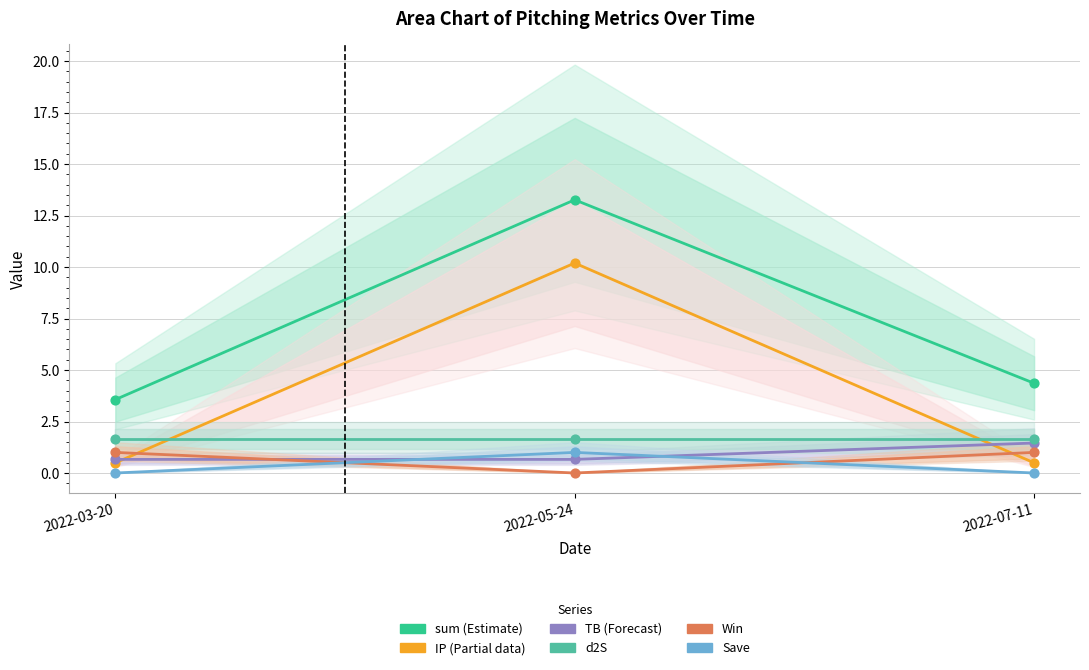

Which series has the largest Y range (max minus min)?

sum